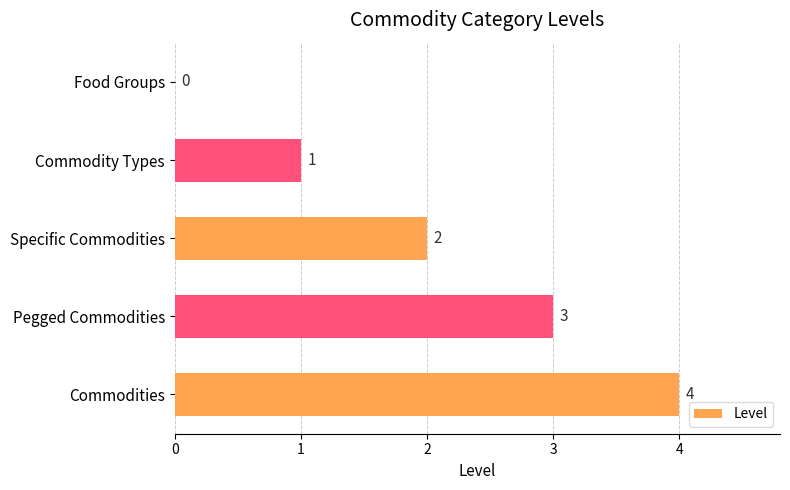

What is the sum of all values?

10